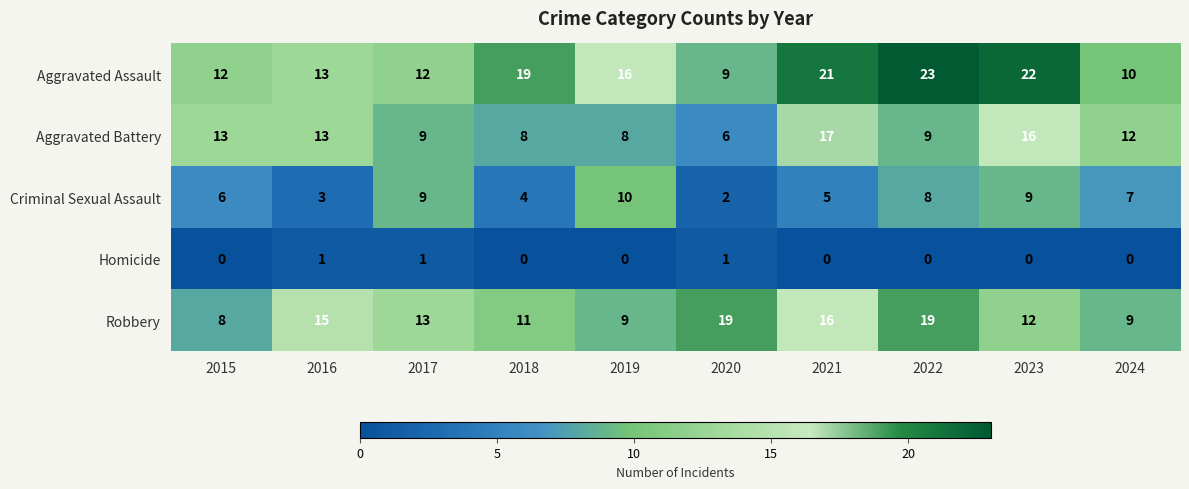

Which series has the largest range (max minus min)?

Aggravated Assault